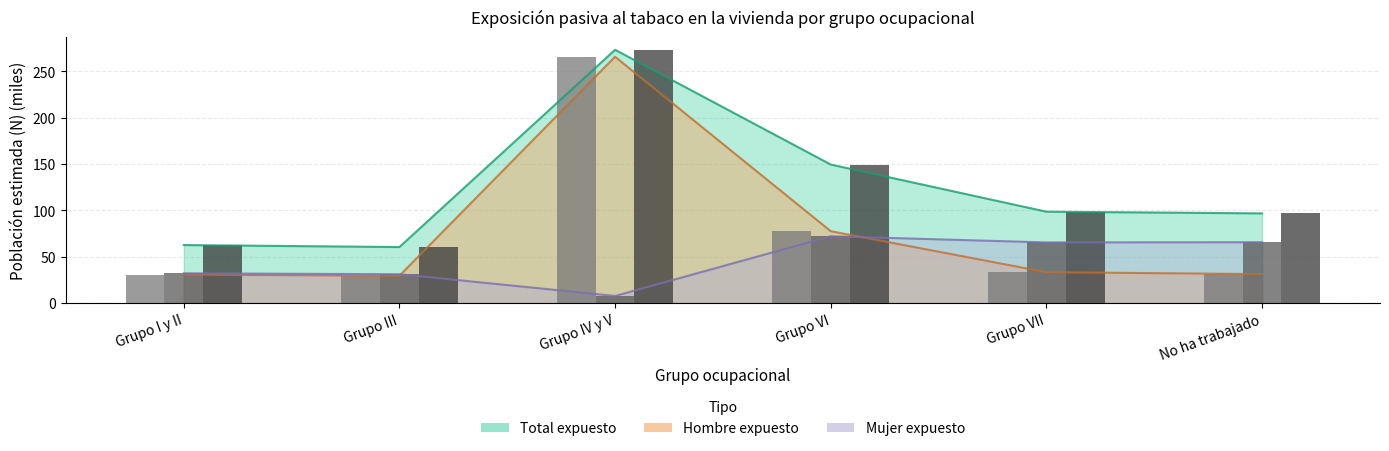

What is the difference between the maximum and minimum values in the Total N Sí series?

212.9